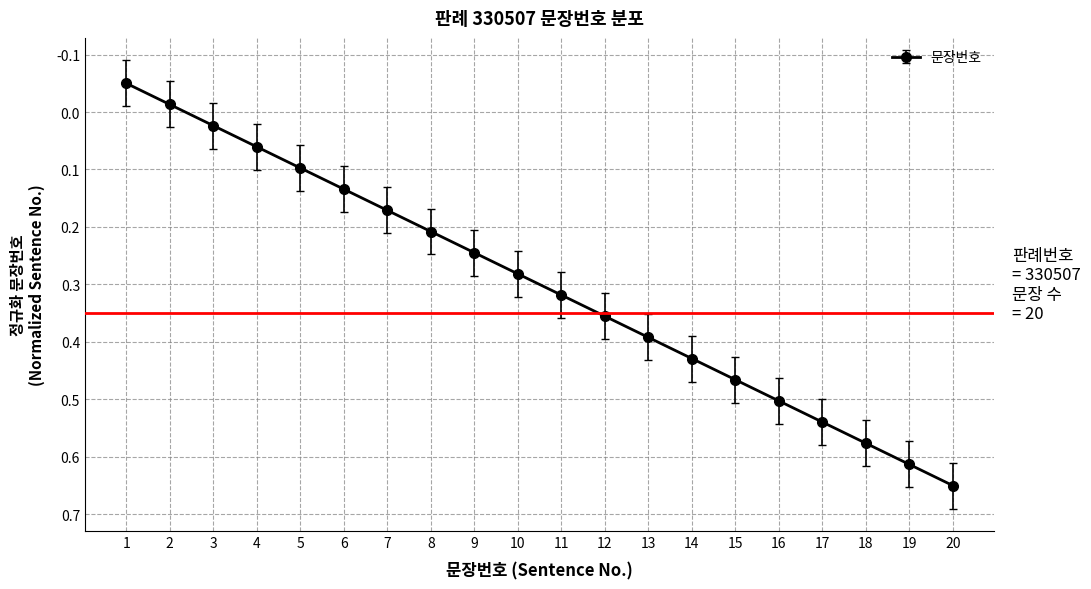

Which category has the highest value across all series?

20